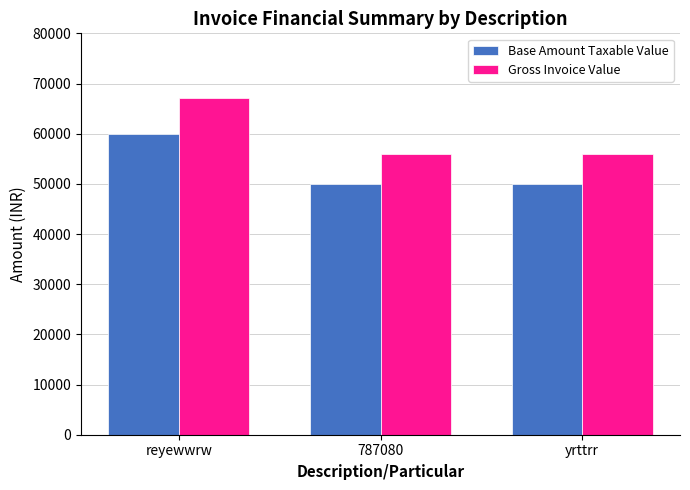

What is the spread (max minus min) of values at yrttrr?

6000